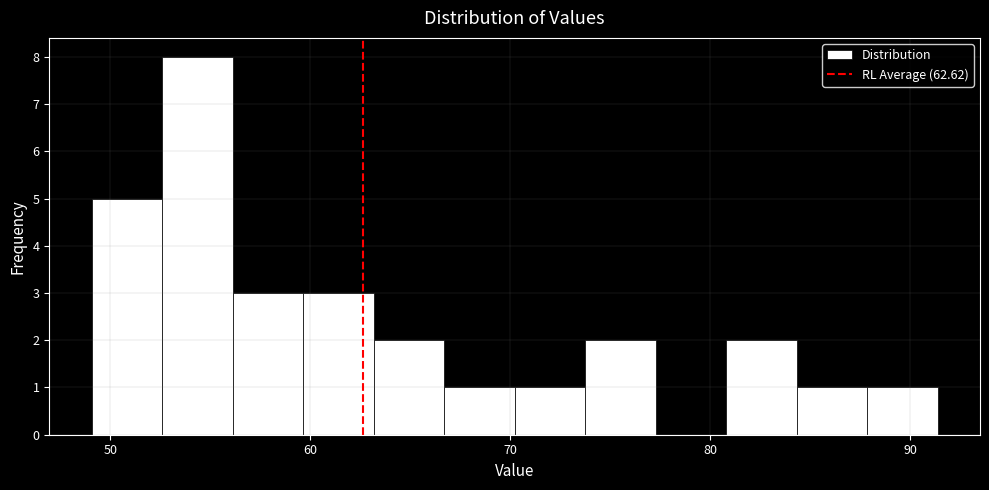

Around what value on the x-axis is the tallest bar? Give the approximate position of its centre, as read against the axis.

54